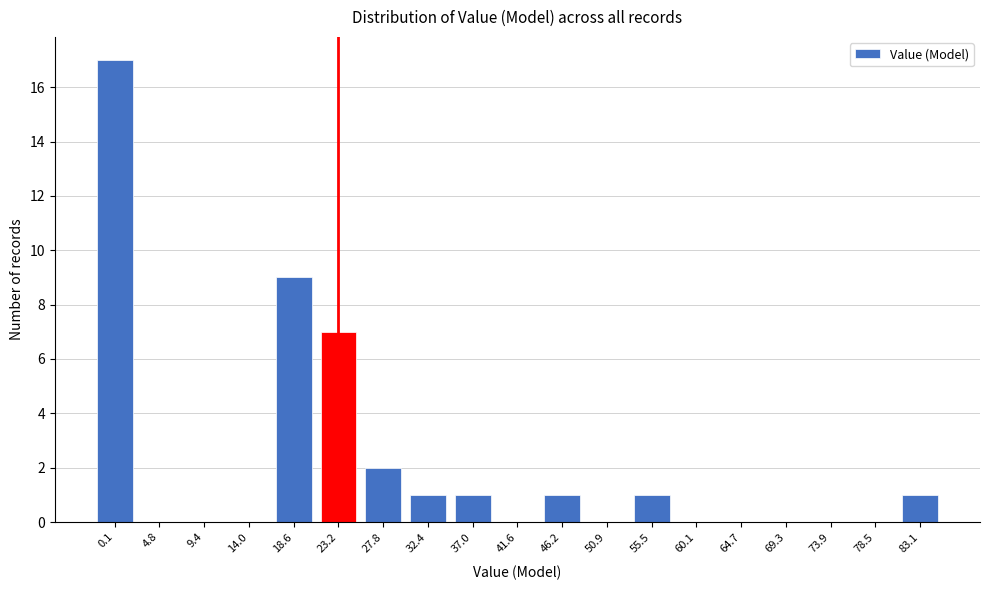

Reading left to right, what are all the values shown in this chart?

0.1=17	4.8=0	9.4=0	14.0=0	18.6=9	23.2=7	27.8=2	32.4=1	37.0=1	41.6=0	46.2=1	50.9=0	55.5=1	60.1=0	64.7=0	69.3=0	73.9=0	78.5=0	83.1=1